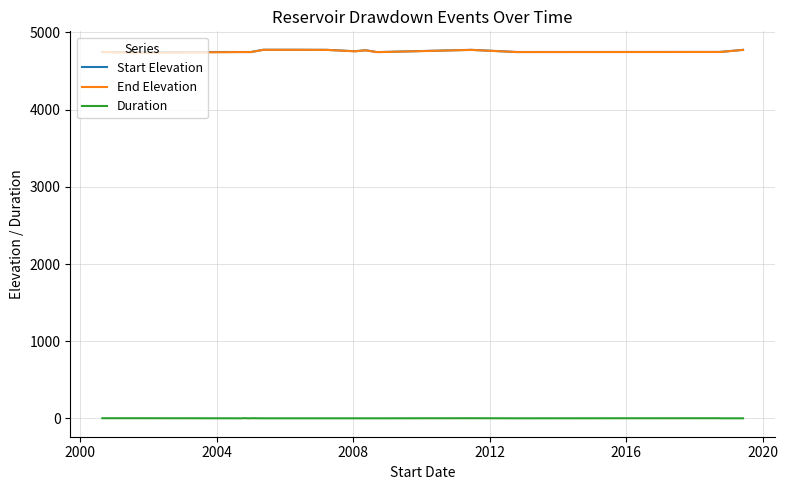

True or false: Start Elevation and Duration intersect in this chart.

False